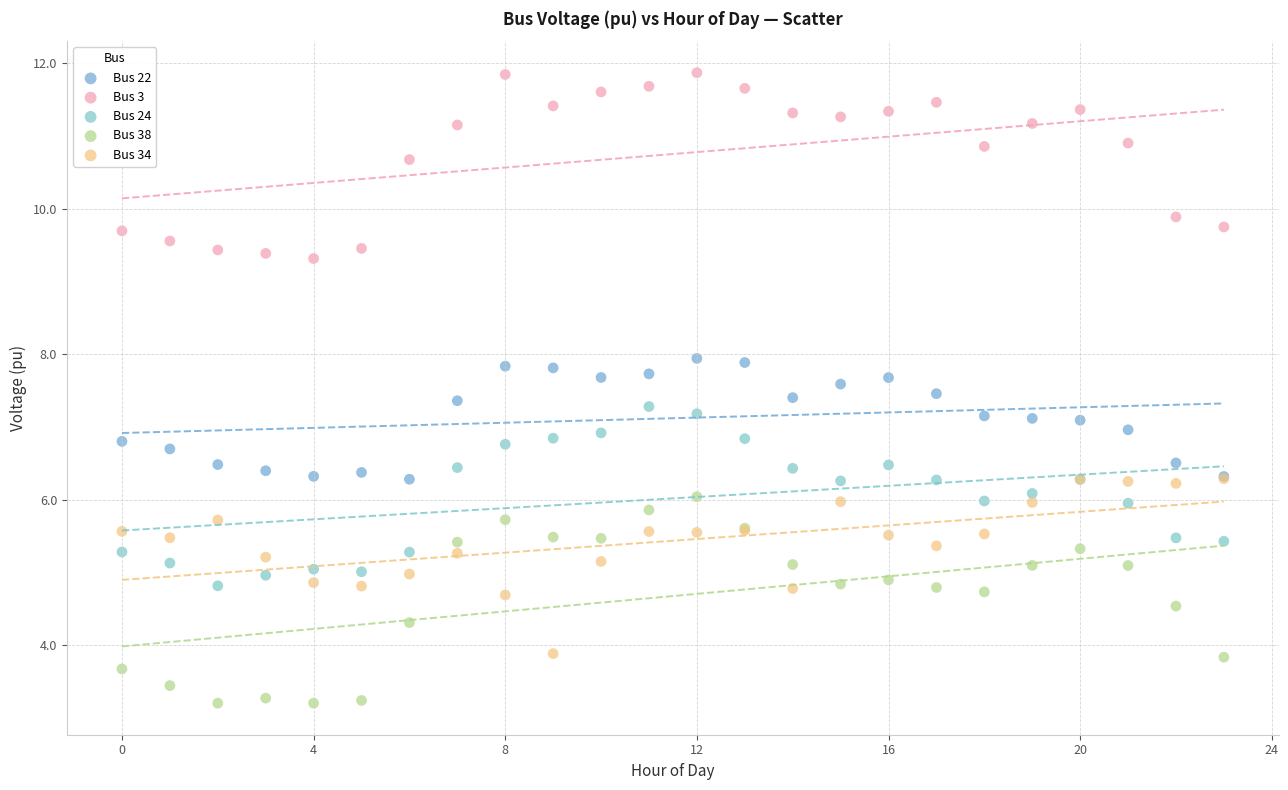

What are all the series names shown in the legend?

Bus 22, Bus 3, Bus 24, Bus 38, Bus 34